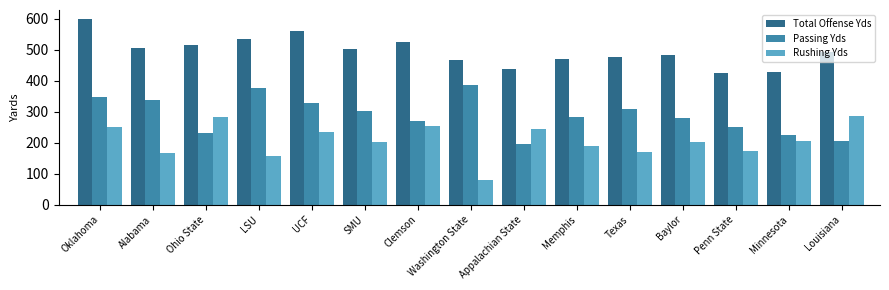

What is the average value of the Total Offense Yds series?

495.5